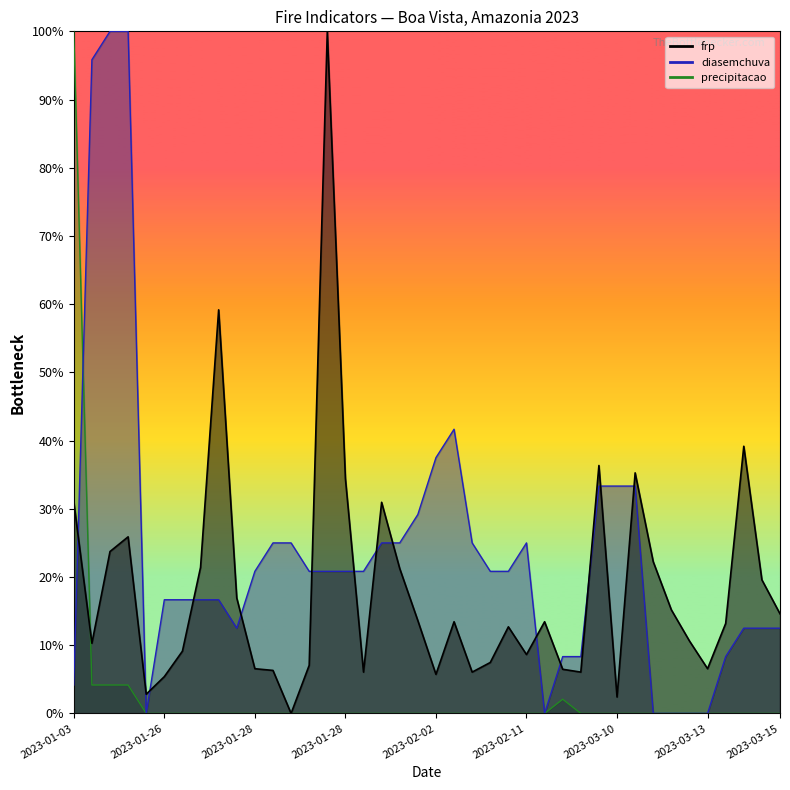

What is the label of the 1st point from the left?

2023-01-03